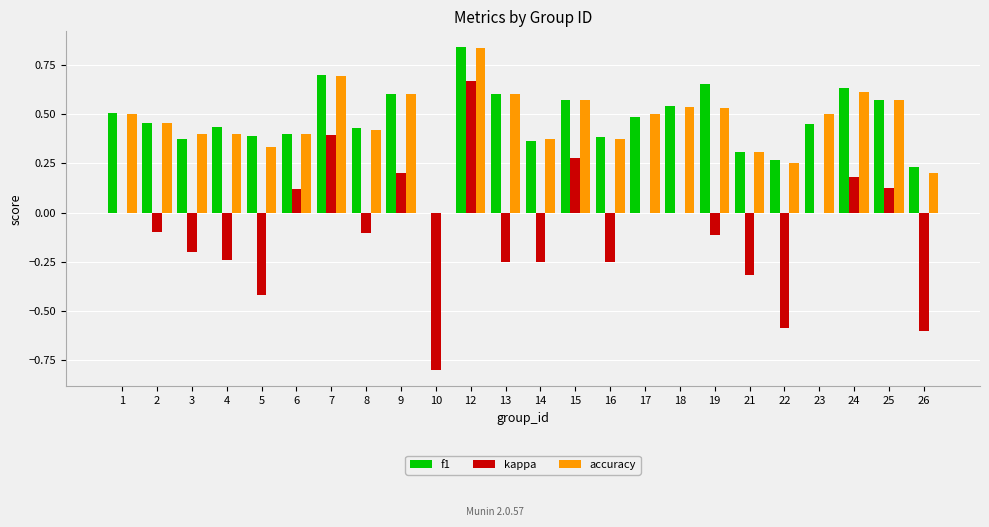

How many groups of bars are there?

24